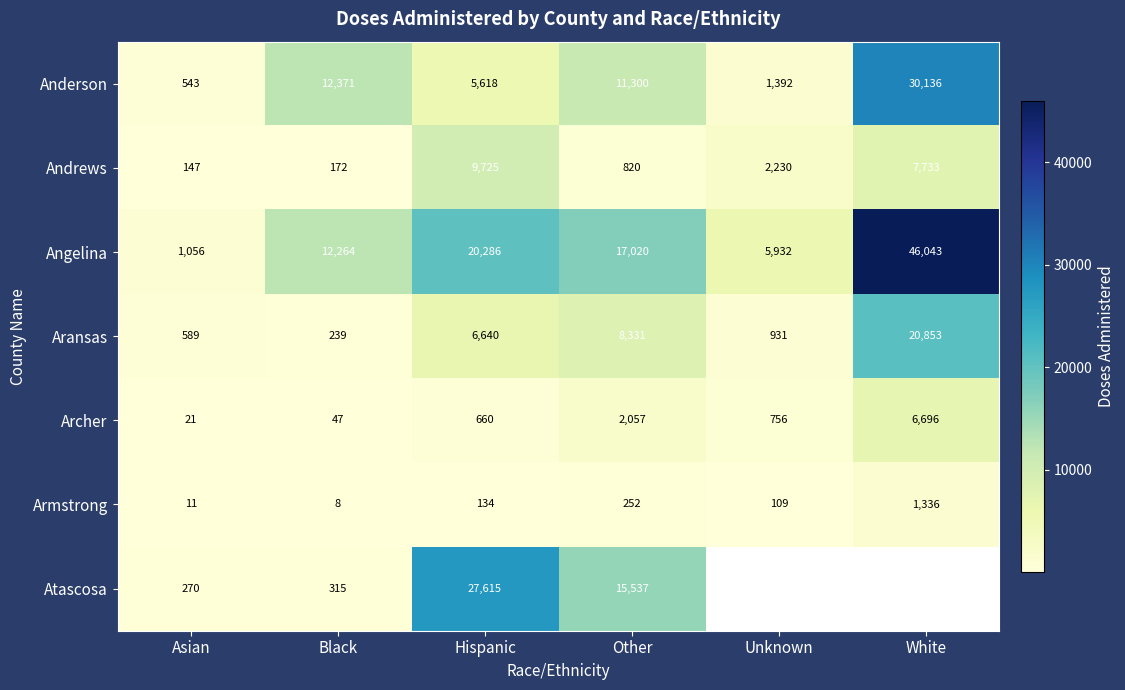

The Atascosa series shows 10325.2 at Hispanic. True or false?

False